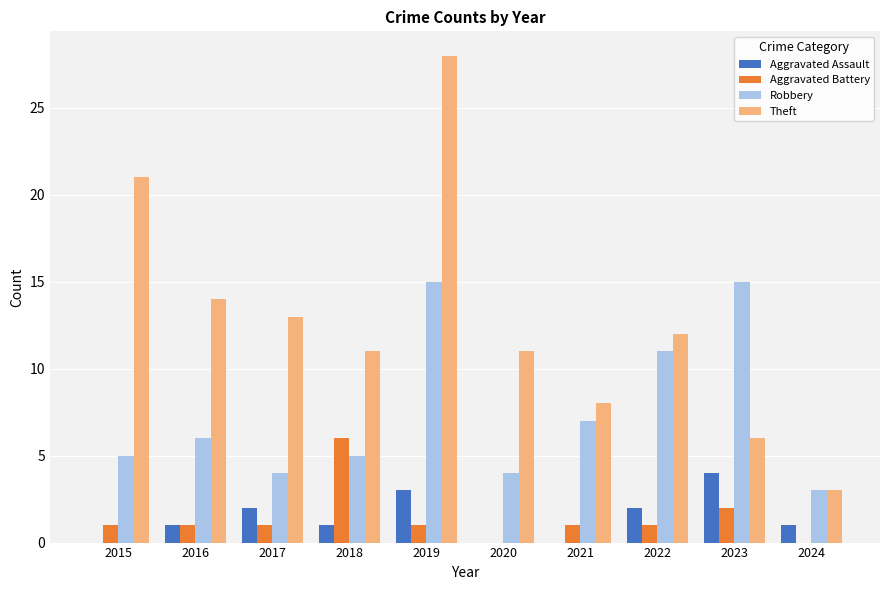

Which series has the largest range (max minus min)?

Theft